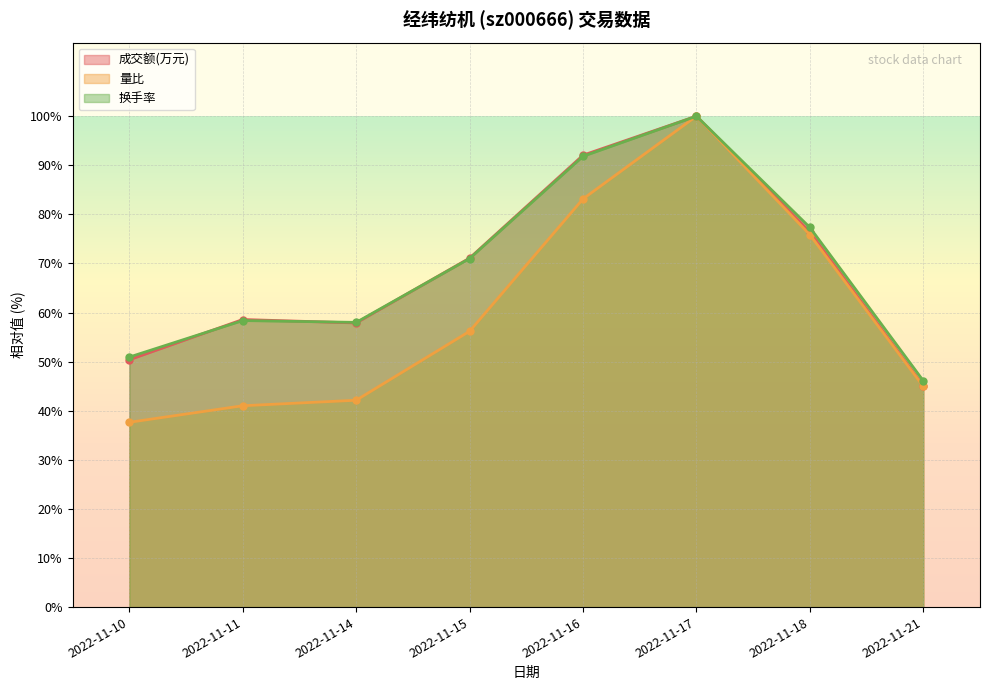

What is the maximum value for 换手率?

100.0